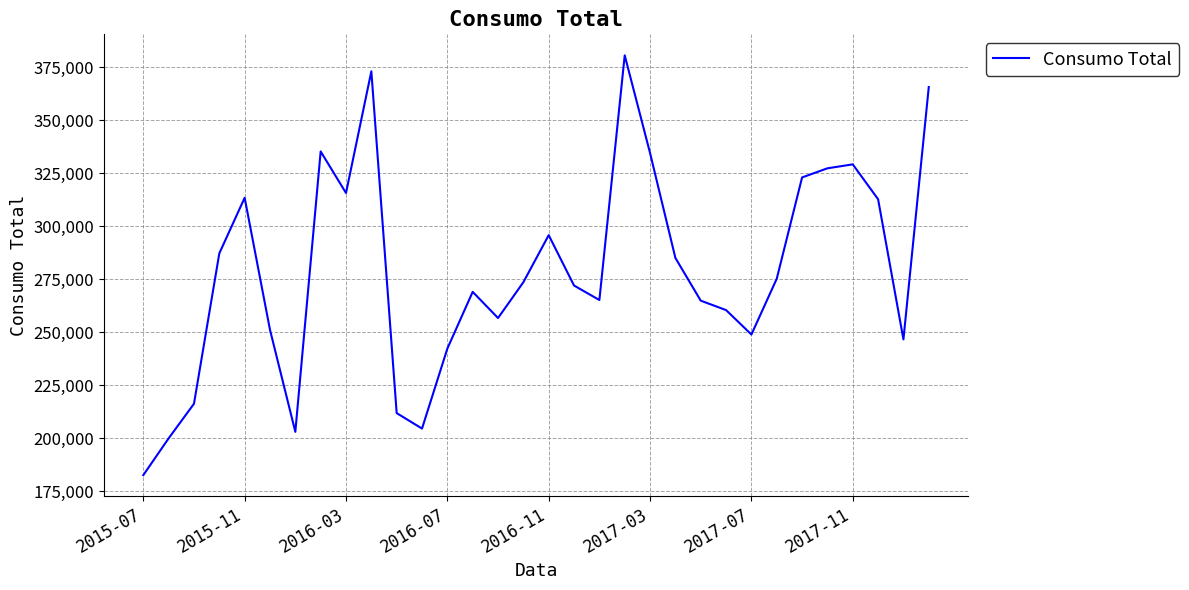

What is the smallest value displayed?

182489